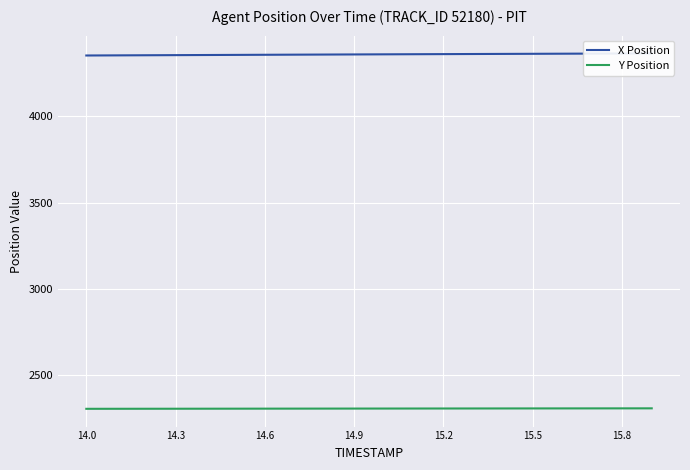

The value of Y Position at 14.9 is 2304.9. True or false?

True